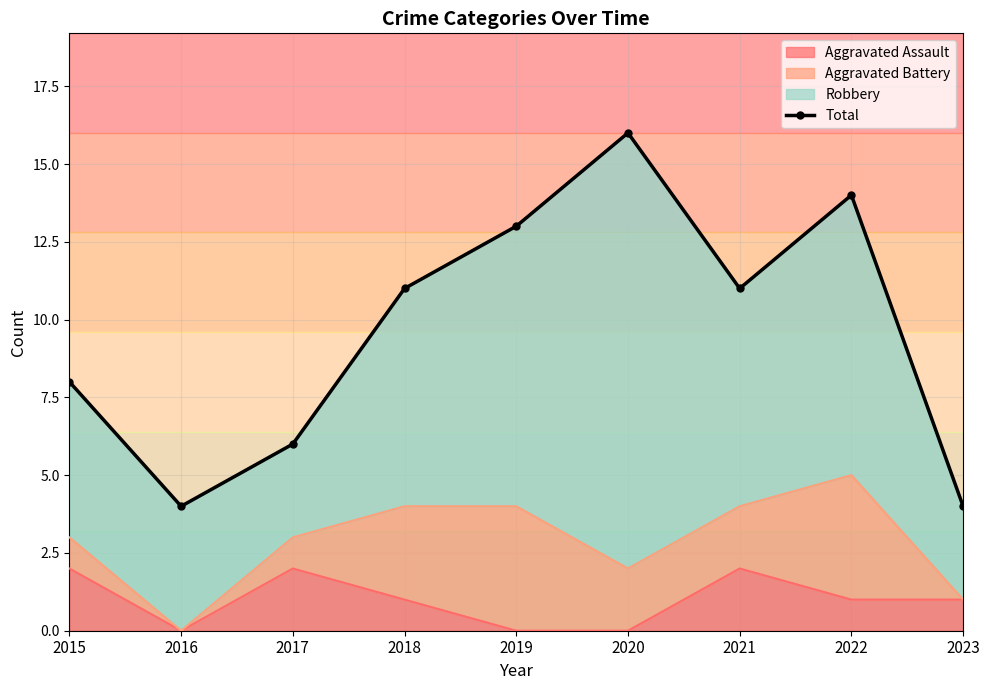

What is the difference between the maximum and second lowest values?

12